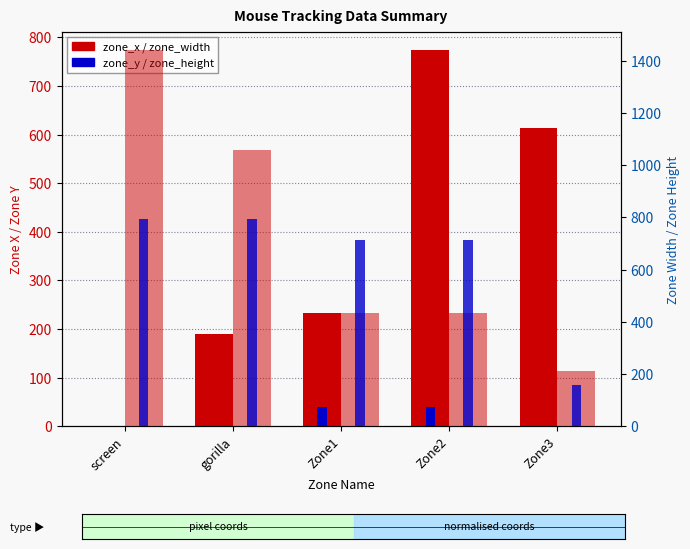

What is the label of the 2nd bar from the right?

Zone2